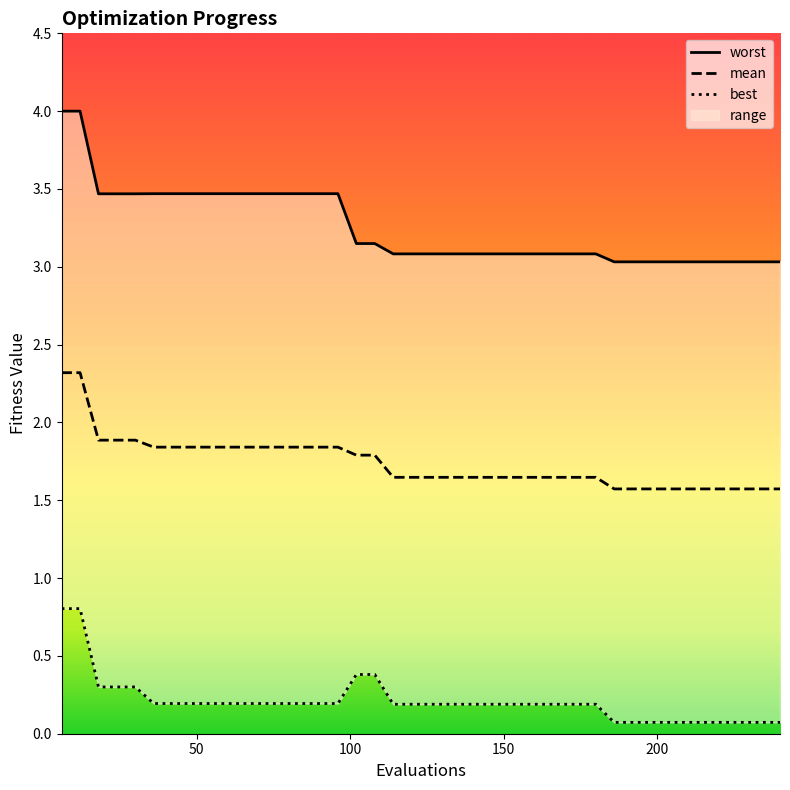

Between 186 and 204, which series saw the biggest shift?

mean